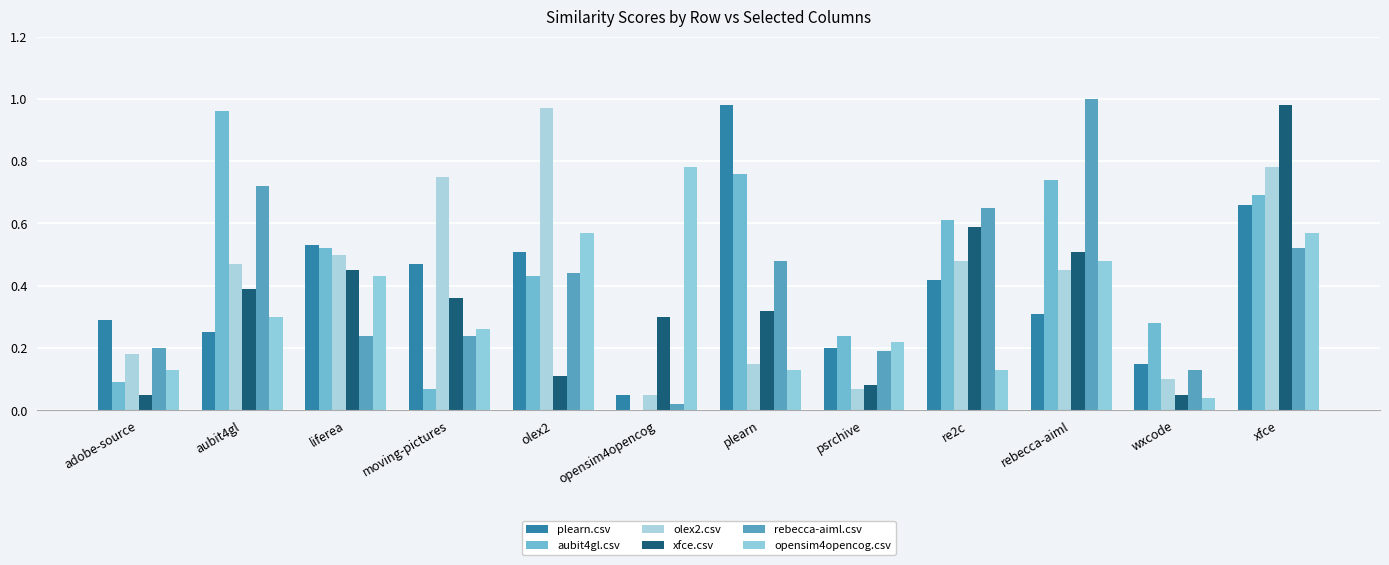

How many series are shown in this chart?

6